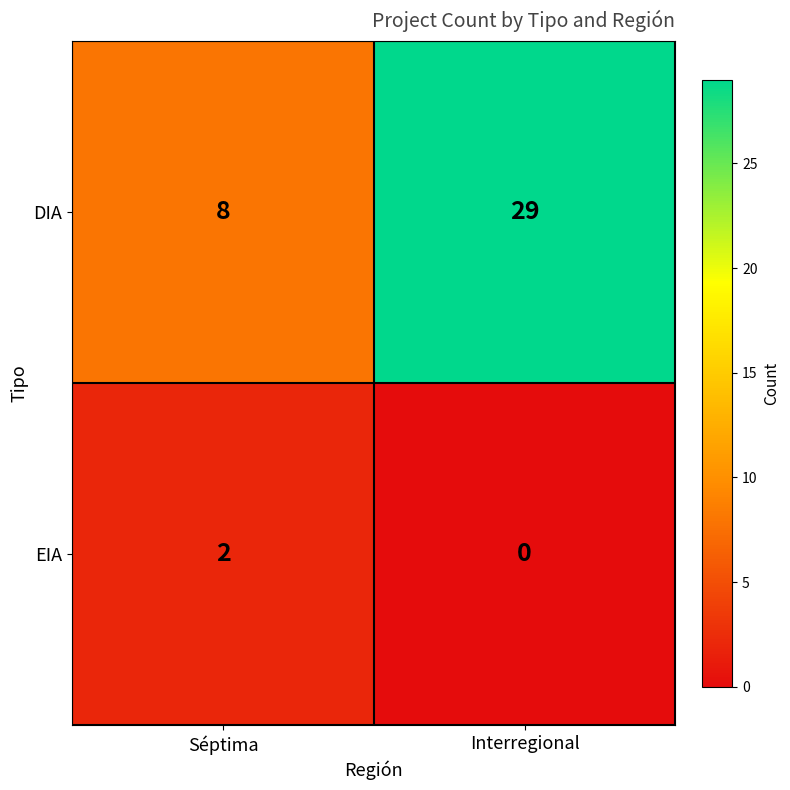

What is the sum of all DIA values?

37